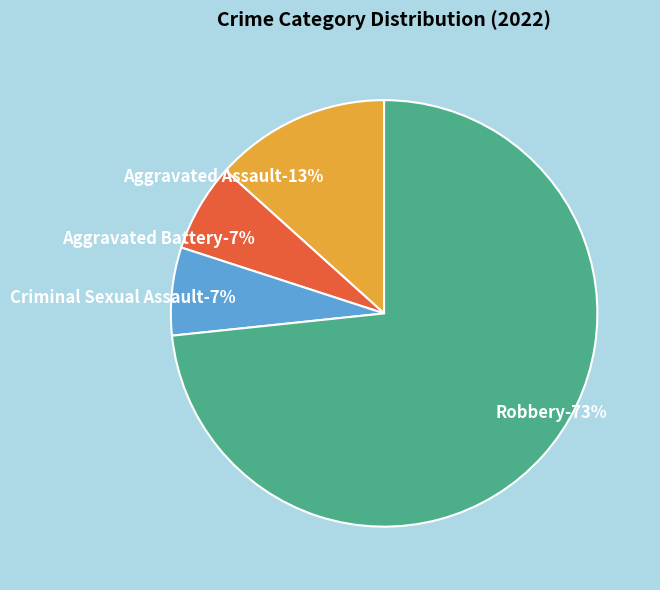

To the nearest percent, what is the average slice percentage?

25%